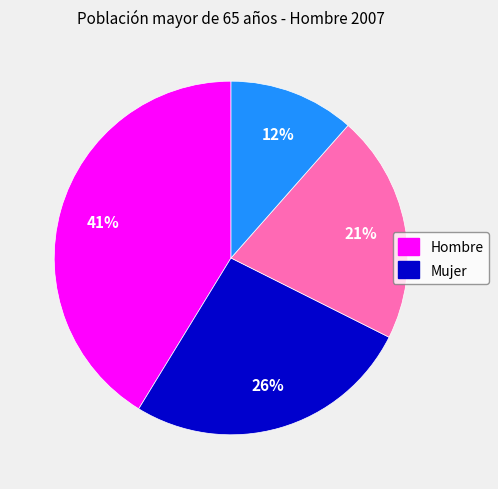

To the nearest percent, what is the average slice percentage?

25%